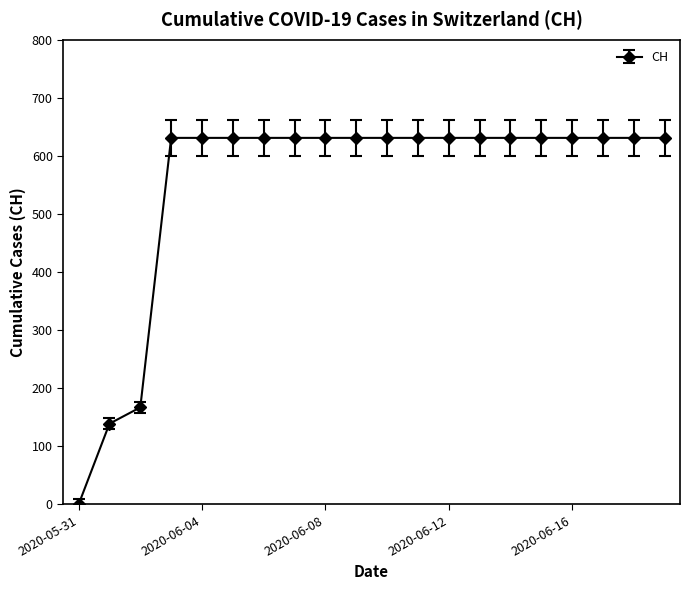

Count the number of categories in the chart.

20